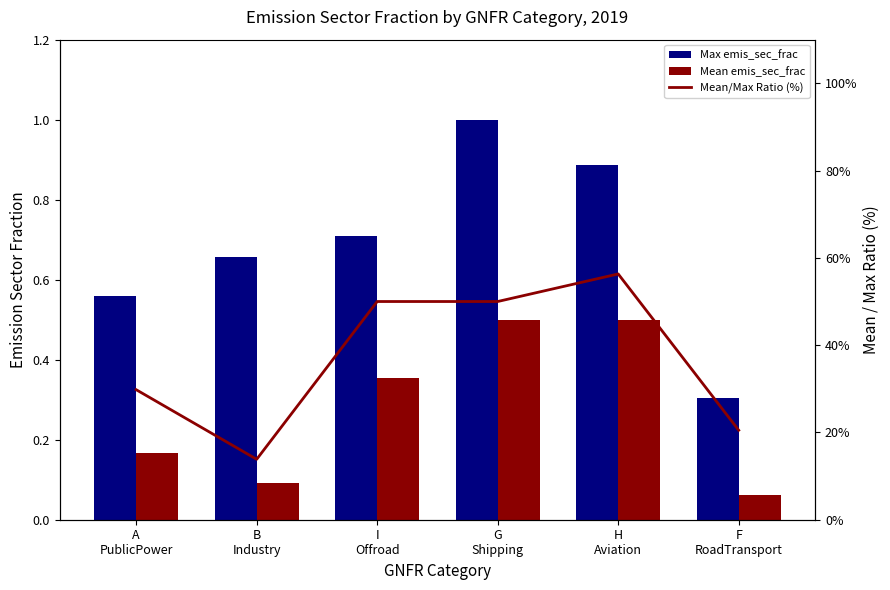

Reading left to right, list all the values displayed in this chart.

Max emis_sec_frac: A
PublicPower=0.6	B
Industry=0.7	I
Offroad=0.7	G
Shipping=1.0	H
Aviation=0.9	F
RoadTransport=0.3
Mean emis_sec_frac: A
PublicPower=0.2	B
Industry=0.1	I
Offroad=0.4	G
Shipping=0.5	H
Aviation=0.5	F
RoadTransport=0.1
Mean/Max Ratio (%): A
PublicPower=29.8	B
Industry=13.8	I
Offroad=50.0	G
Shipping=50.0	H
Aviation=56.3	F
RoadTransport=20.5